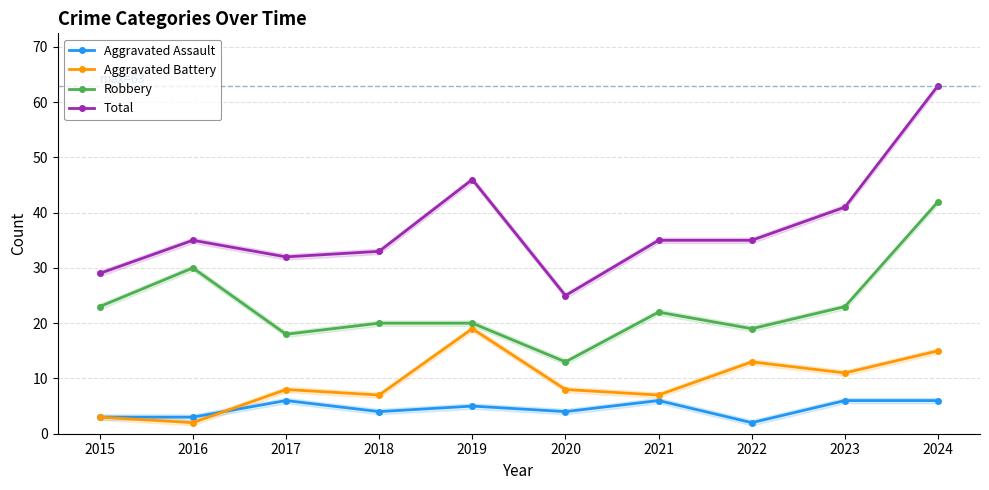

Is it true that Total equals 25 at 2020?

True